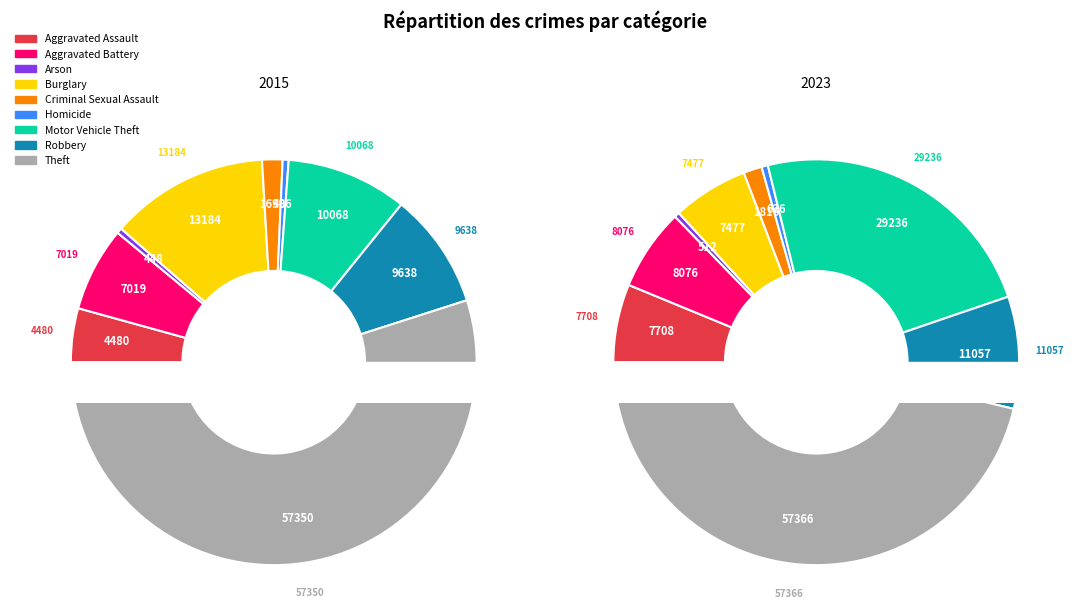

To the nearest percent, what is the difference between the Homicide and Criminal Sexual Assault slice percentages?

1%